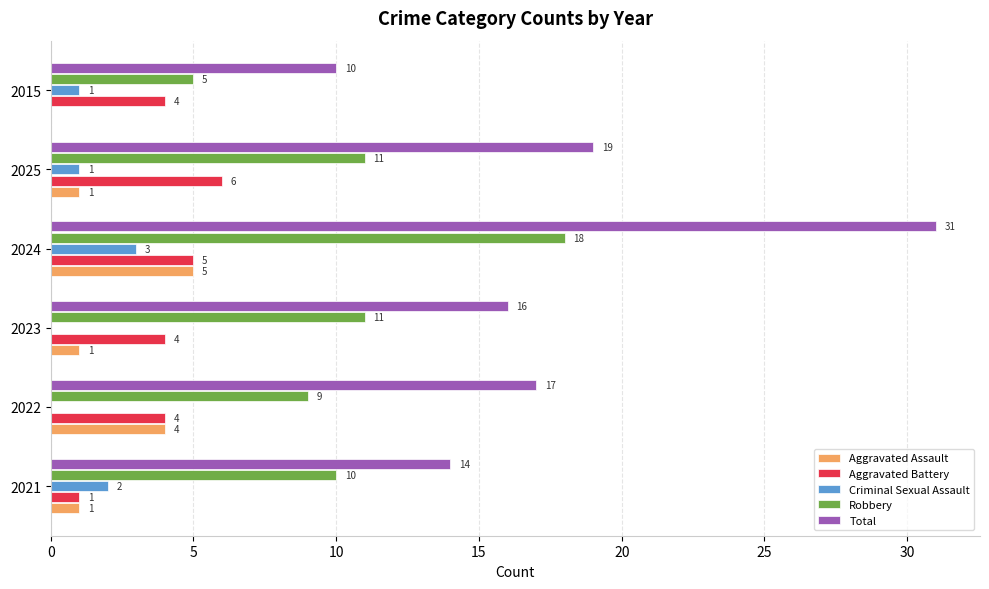

What is the sum of the Aggravated Battery values at 2025 and 2015?

10